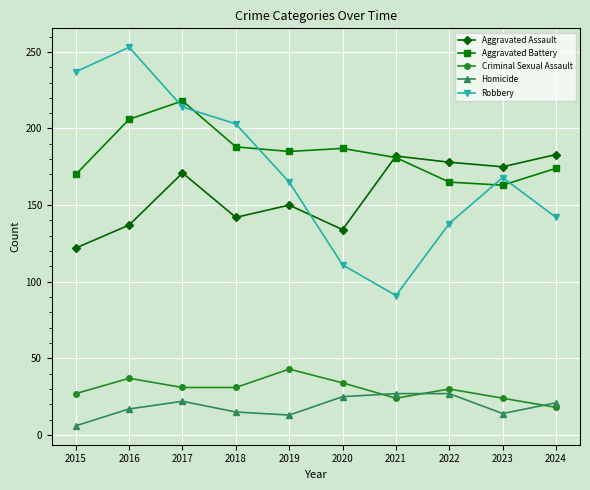

At which category does Homicide reach its first local peak?

2017